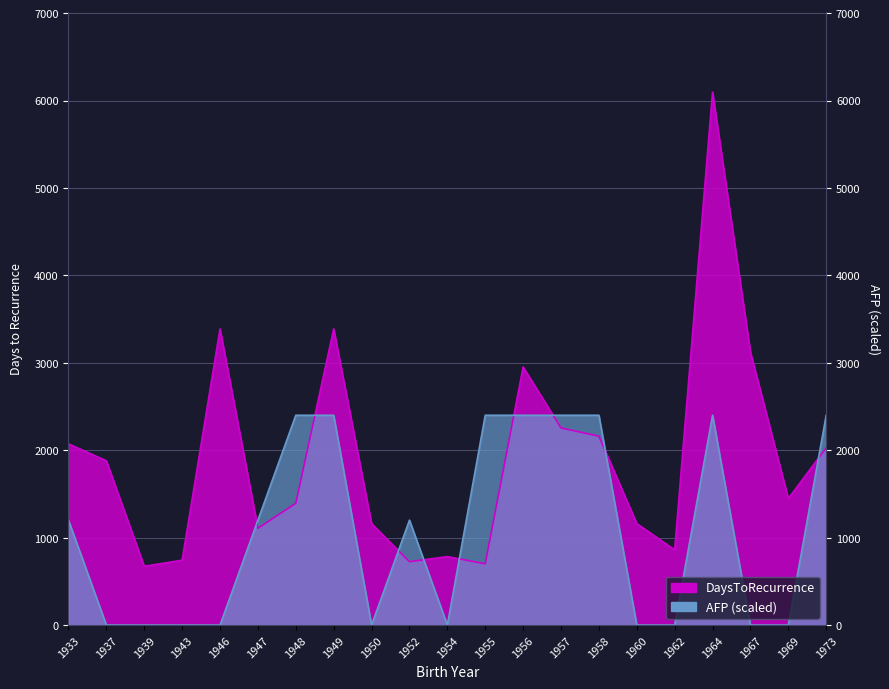

Which label corresponds to the smallest value in the chart?

1937